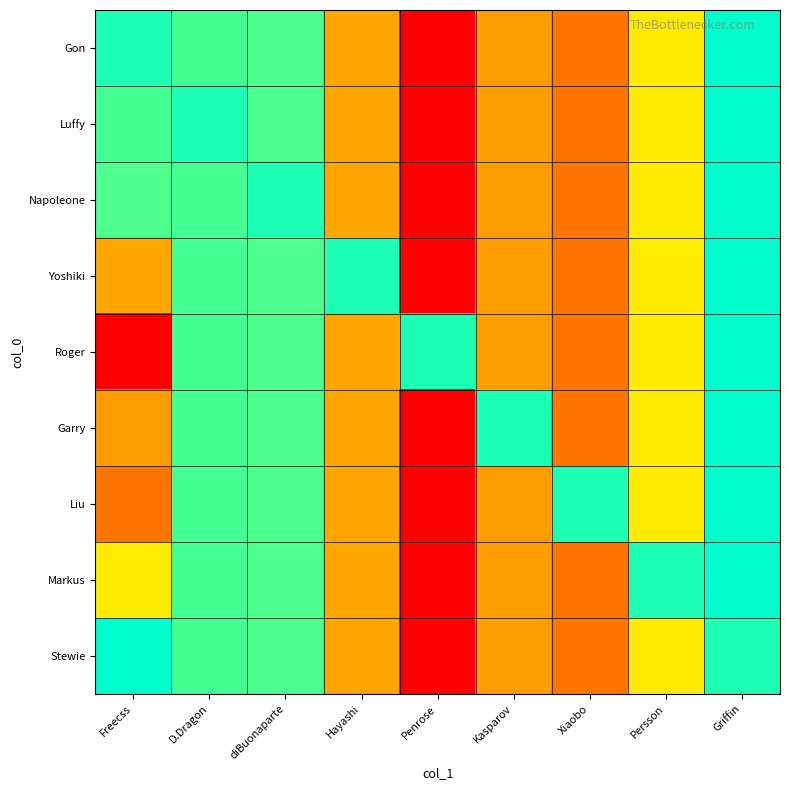

Reading left to right, extract all data points from this chart.

Gon: Freecss=20060505	D.Dragon=20020505	diBuonaparte=20010815	Hayashi=19651120	Penrose=19310808	Kasparov=19630413	Xiaobo=19551228	Persson=19790601	Griffin=20091208
Luffy: Freecss=20020505	D.Dragon=20060505	diBuonaparte=20010815	Hayashi=19651120	Penrose=19310808	Kasparov=19630413	Xiaobo=19551228	Persson=19790601	Griffin=20091208
Napoleone: Freecss=20010815	D.Dragon=20020505	diBuonaparte=20060505	Hayashi=19651120	Penrose=19310808	Kasparov=19630413	Xiaobo=19551228	Persson=19790601	Griffin=20091208
Yoshiki: Freecss=19651120	D.Dragon=20020505	diBuonaparte=20010815	Hayashi=20060505	Penrose=19310808	Kasparov=19630413	Xiaobo=19551228	Persson=19790601	Griffin=20091208
Roger: Freecss=19310808	D.Dragon=20020505	diBuonaparte=20010815	Hayashi=19651120	Penrose=20060505	Kasparov=19630413	Xiaobo=19551228	Persson=19790601	Griffin=20091208
Garry: Freecss=19630413	D.Dragon=20020505	diBuonaparte=20010815	Hayashi=19651120	Penrose=19310808	Kasparov=20060505	Xiaobo=19551228	Persson=19790601	Griffin=20091208
Liu: Freecss=19551228	D.Dragon=20020505	diBuonaparte=20010815	Hayashi=19651120	Penrose=19310808	Kasparov=19630413	Xiaobo=20060505	Persson=19790601	Griffin=20091208
Markus: Freecss=19790601	D.Dragon=20020505	diBuonaparte=20010815	Hayashi=19651120	Penrose=19310808	Kasparov=19630413	Xiaobo=19551228	Persson=20060505	Griffin=20091208
Stewie: Freecss=20091208	D.Dragon=20020505	diBuonaparte=20010815	Hayashi=19651120	Penrose=19310808	Kasparov=19630413	Xiaobo=19551228	Persson=19790601	Griffin=20060505